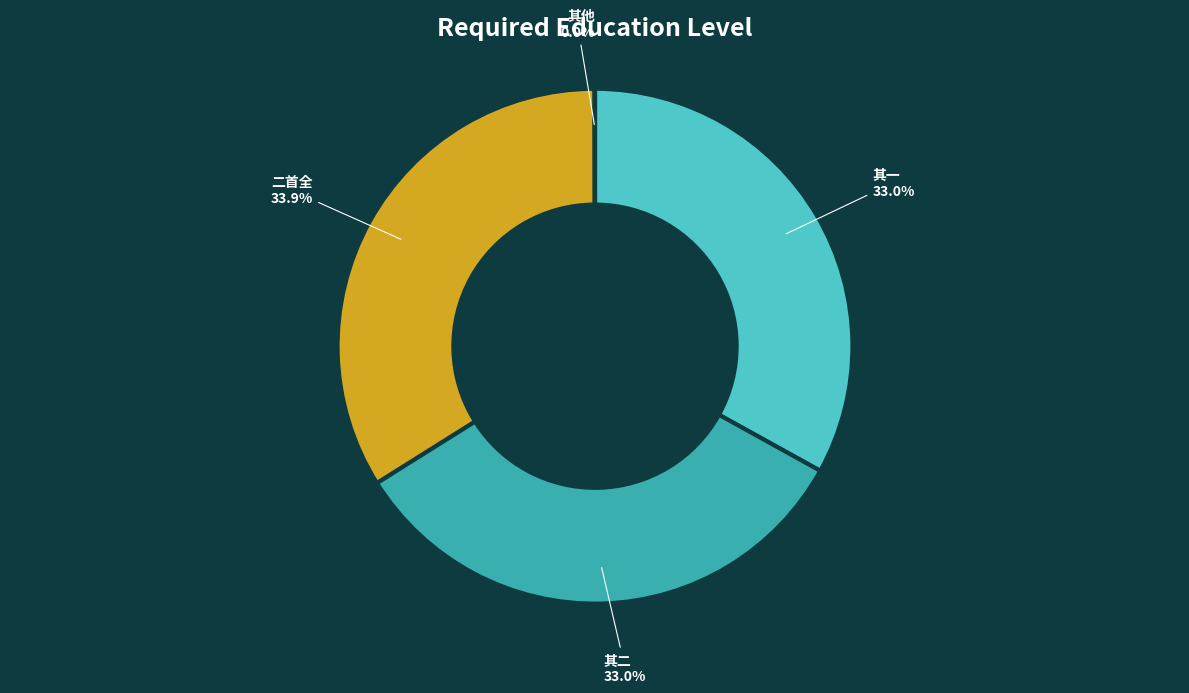

Between 其一 and 二首全, which is larger?

二首全